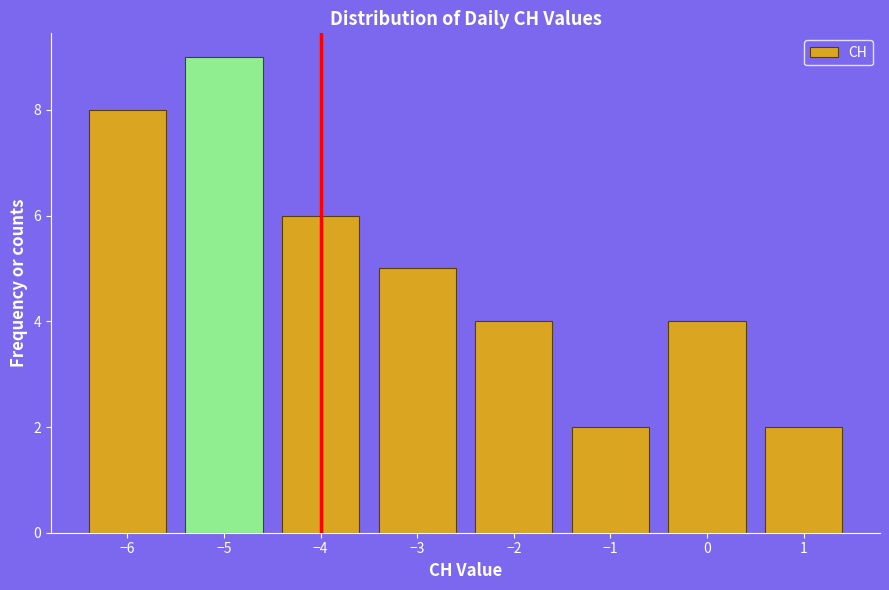

Reading left to right, list every bar in this chart as the range it spans on the x-axis followed by its height. The values are not printed on the chart, so give them approximately, as read against the axis.

-6.5 to -5.5: 8
-5.5 to -4.5: 9
-4.5 to -3.5: 6
-3.5 to -2.5: 5
-2.5 to -1.5: 4
-1.5 to -0.5: 2
-0.5 to 0.5: 4
0.5 to 1.5: 2